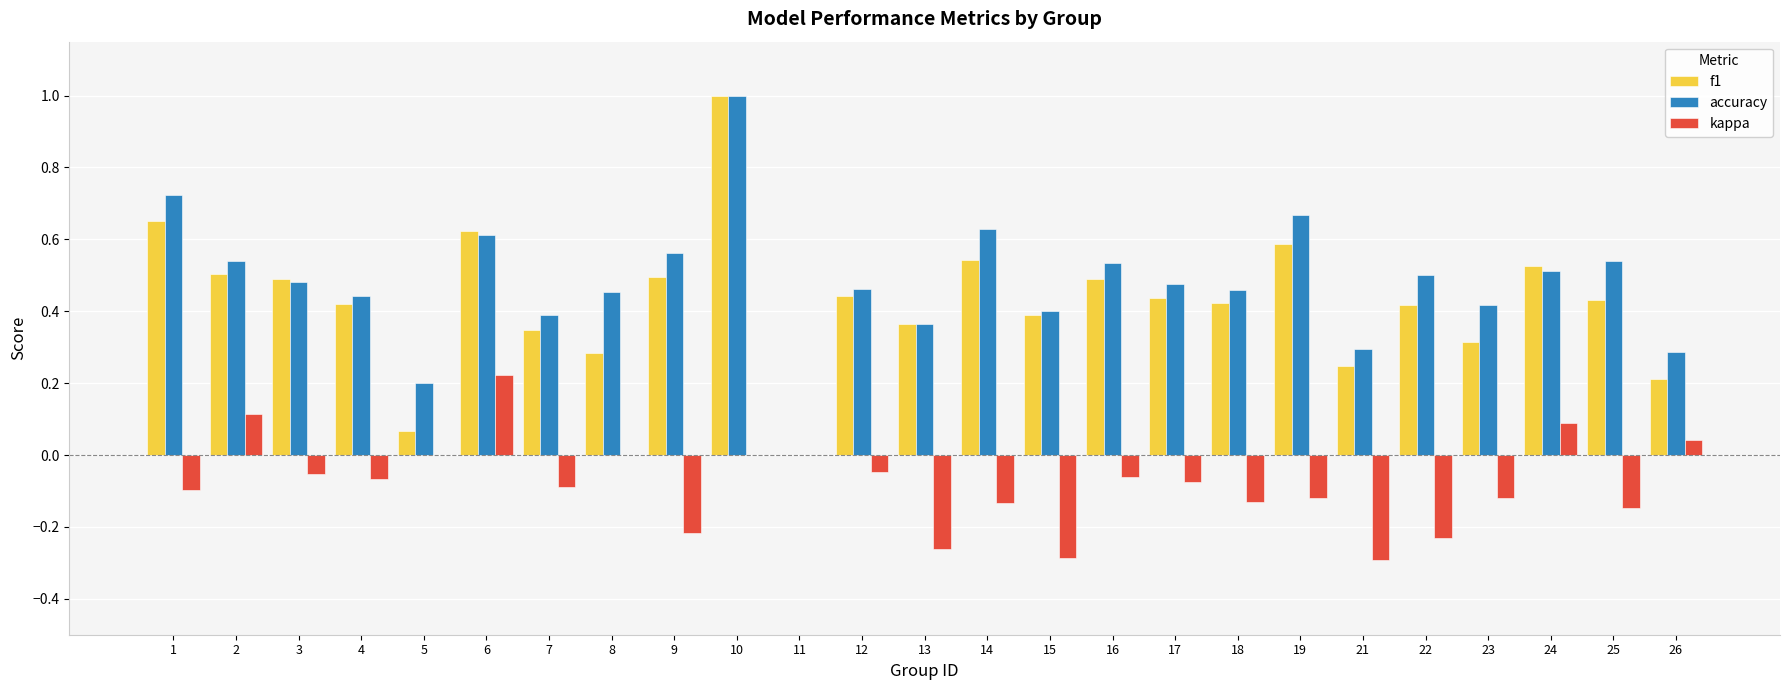

At which category is the sum across all series the highest?

10